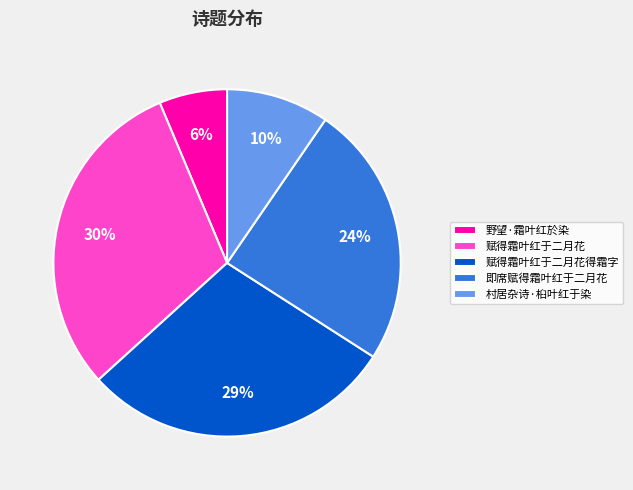

Which has a higher value, 野望·霜叶红於染 or 即席赋得霜叶红于二月花?

即席赋得霜叶红于二月花